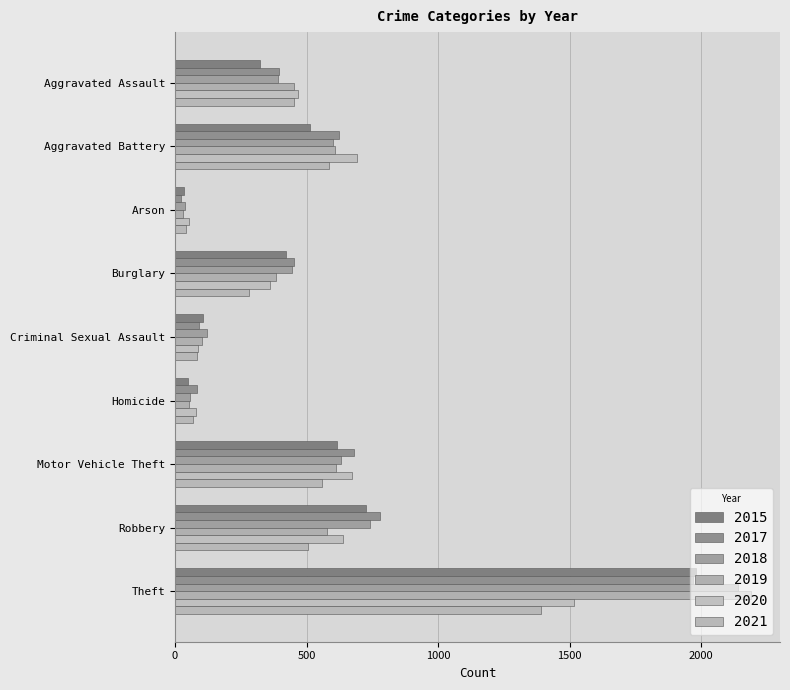

Count the number of categories in the chart.

9